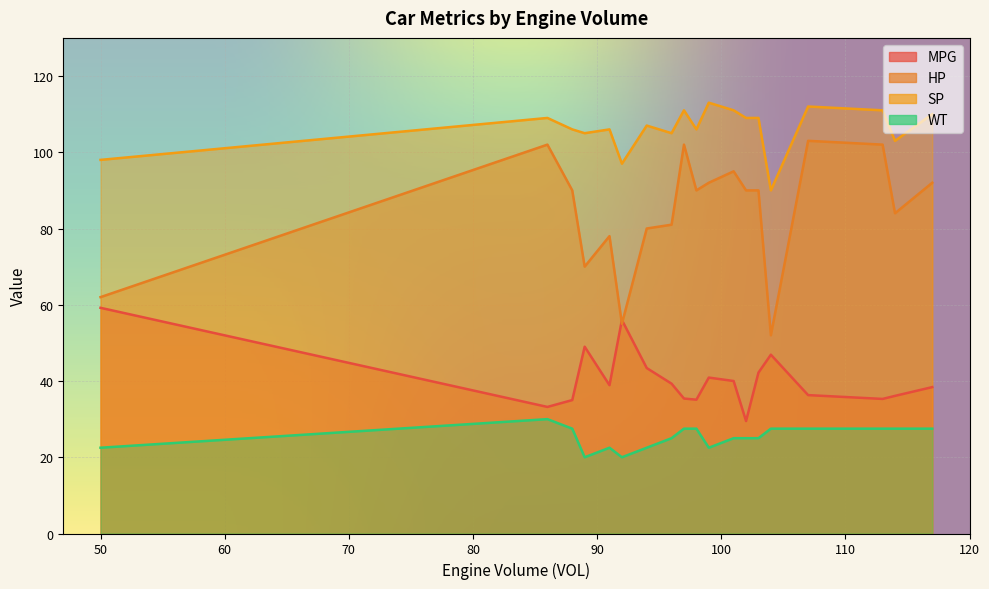

True or false: MPG and SP cross at least once.

False